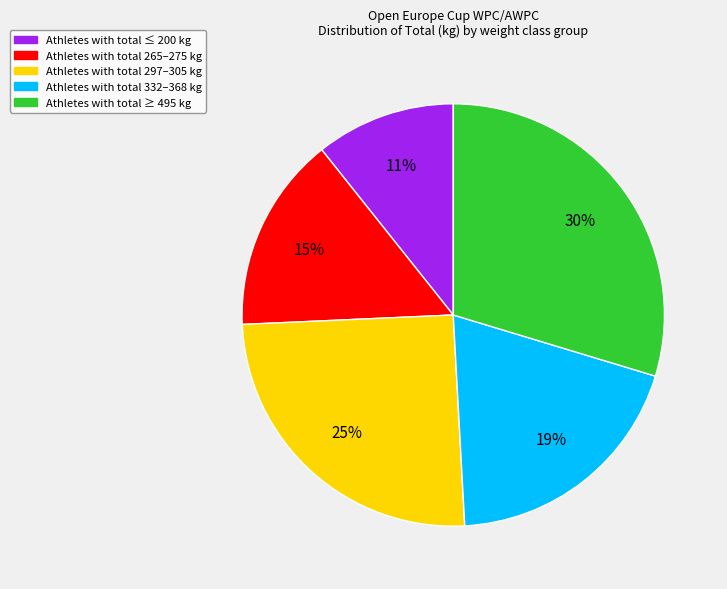

To the nearest percent, what is the difference between the largest and smallest slice percentages?

19%